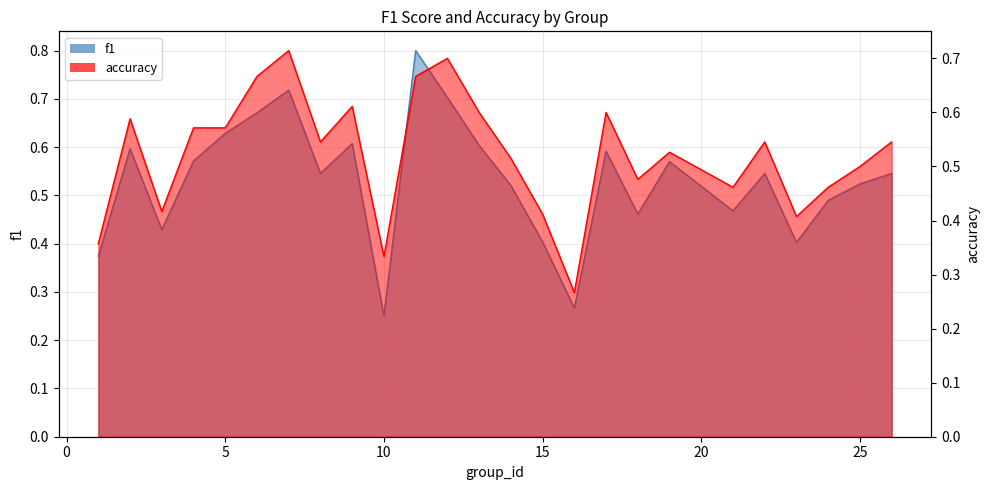

Rank the series at 19 from lowest to highest value.

accuracy, f1